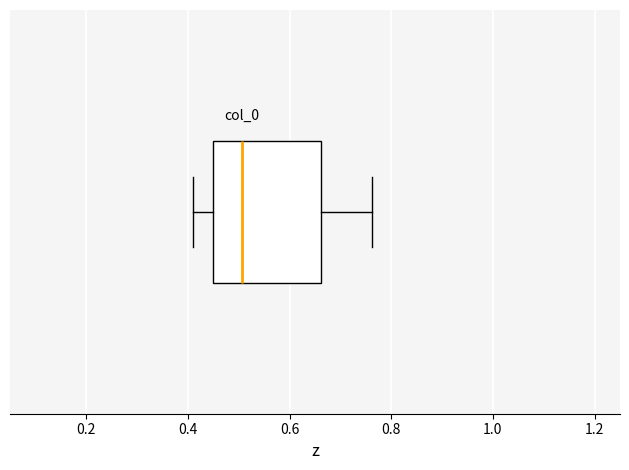

Read this box plot against the x-axis: the position of the median line, the range covered by the box, and the ends of both whiskers. The values are not printed on the chart, so give them approximately, as read against the axis.

median 0.50, box 0.44 to 0.66, whiskers 0.42 to 0.76